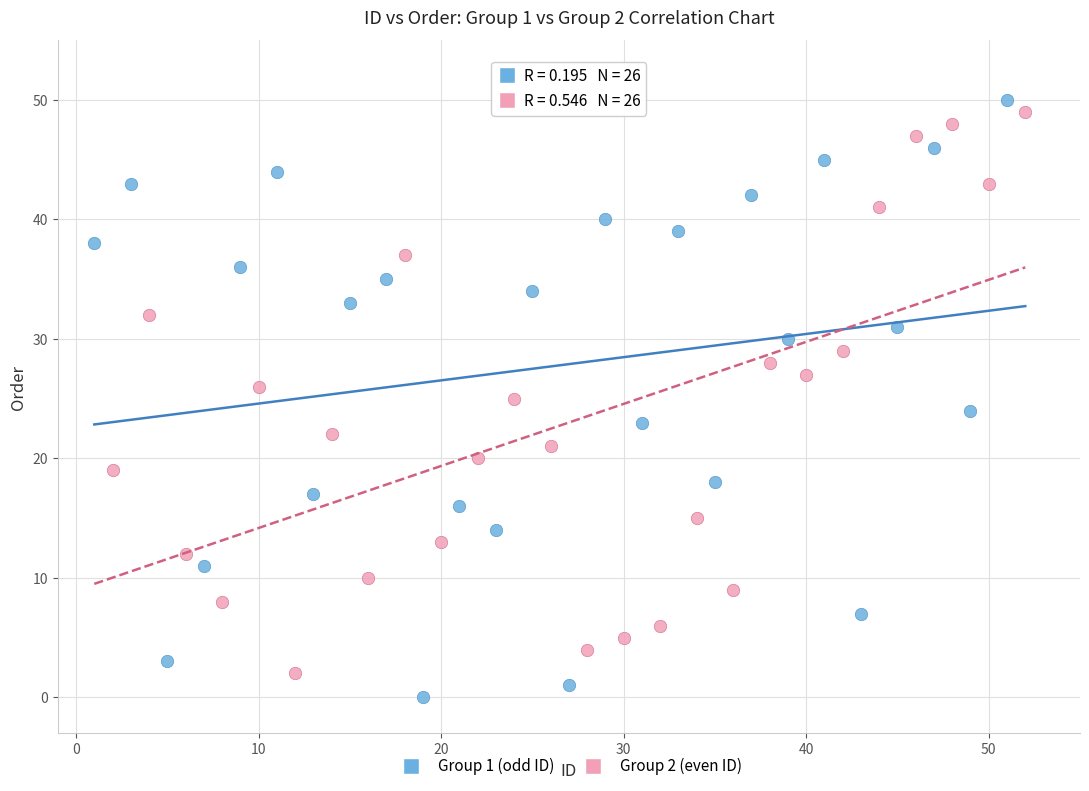

What are all the series names shown in the legend?

Group 1 (odd ID), Group 2 (even ID)